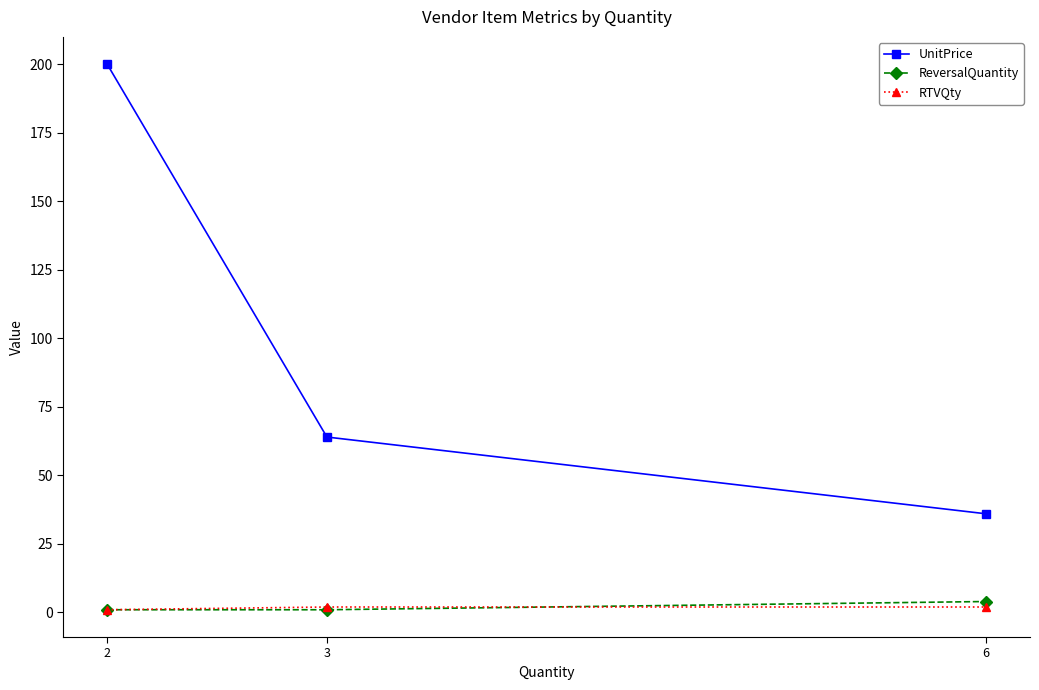

What is the lowest value of the UnitPrice series?

36